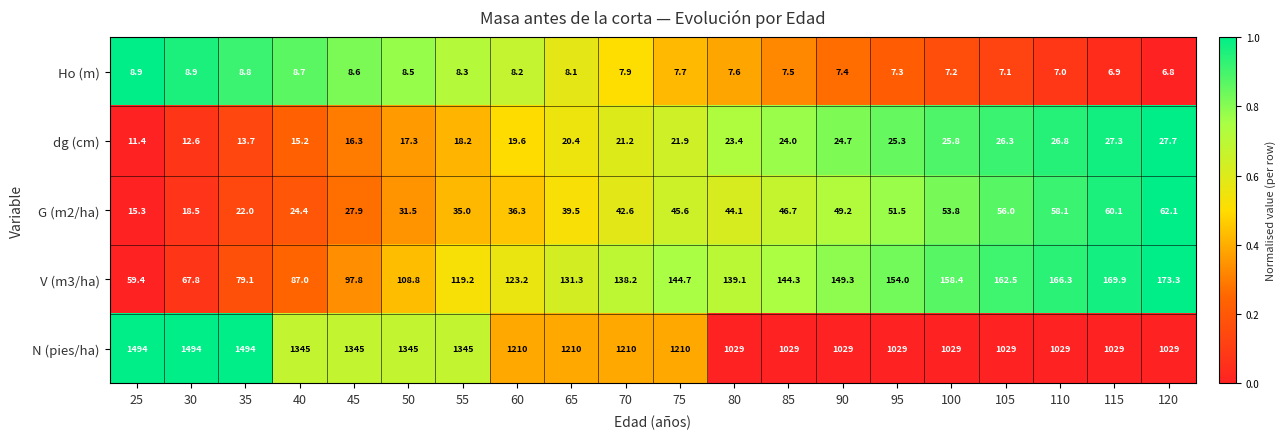

Is the value of Ho (m) at 85 greater than the value of V (m3/ha) at 120?

No